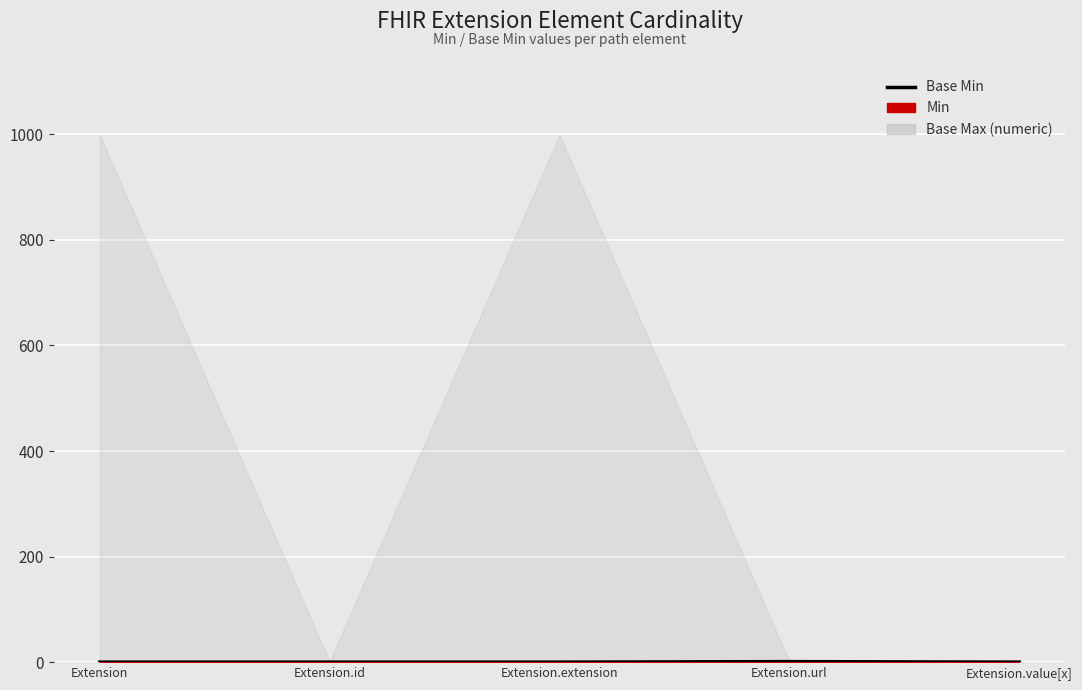

Count the number of values greater than 0.

1